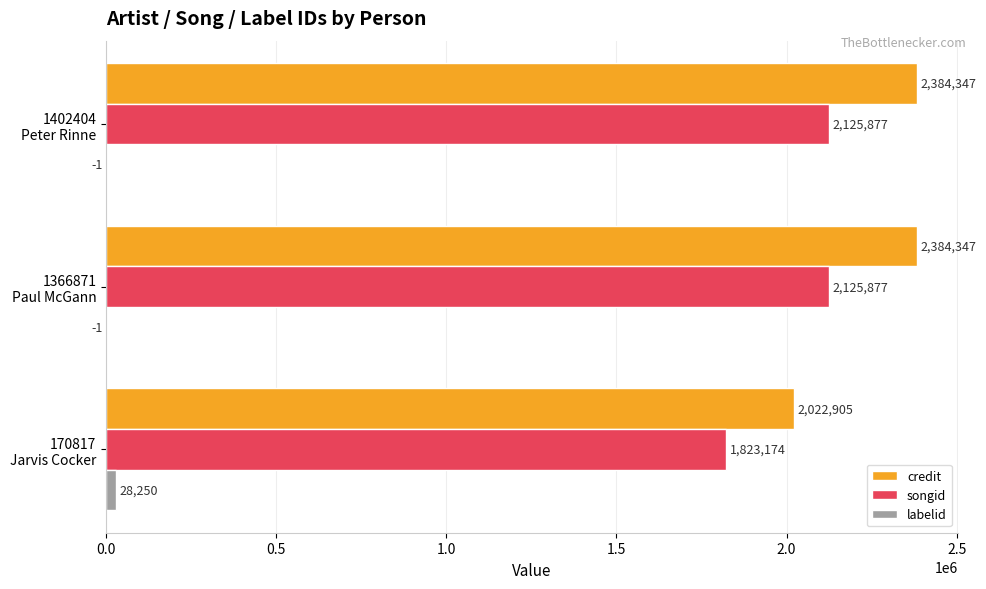

What is the maximum value shown in the chart?

2384347